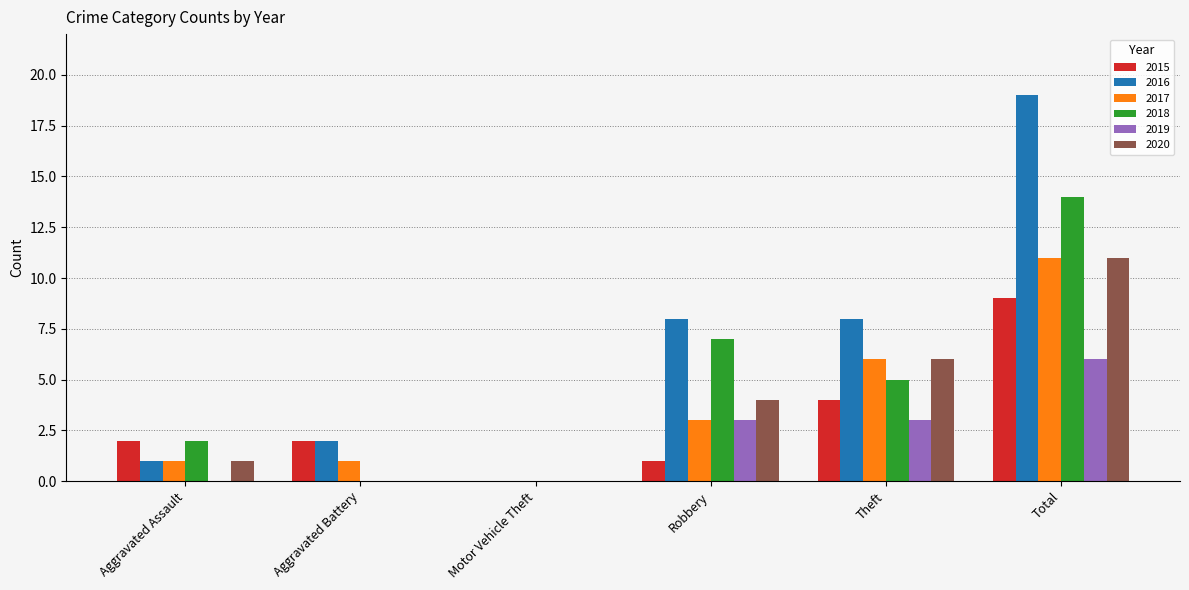

What is the total value across all series at Theft?

32